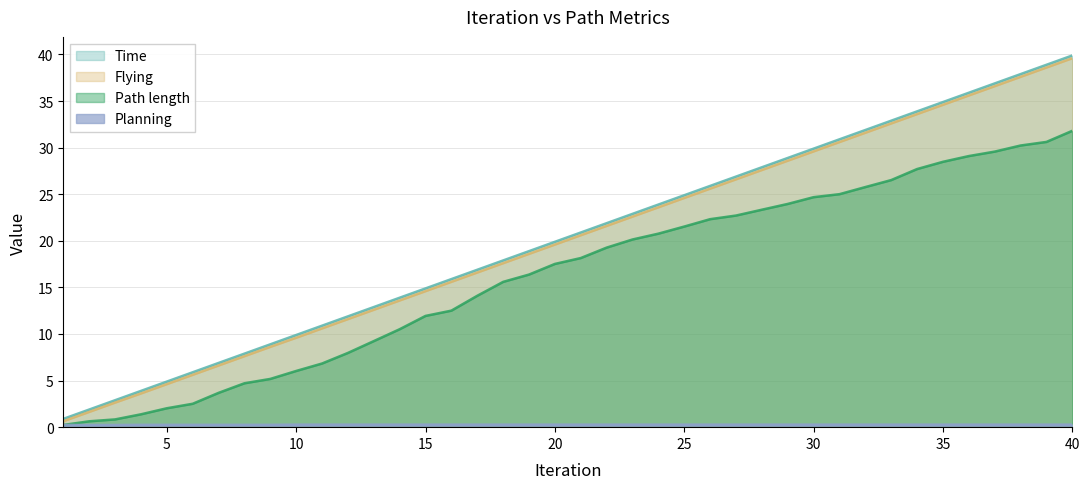

At how many categories does at least one series exceed 22?

18